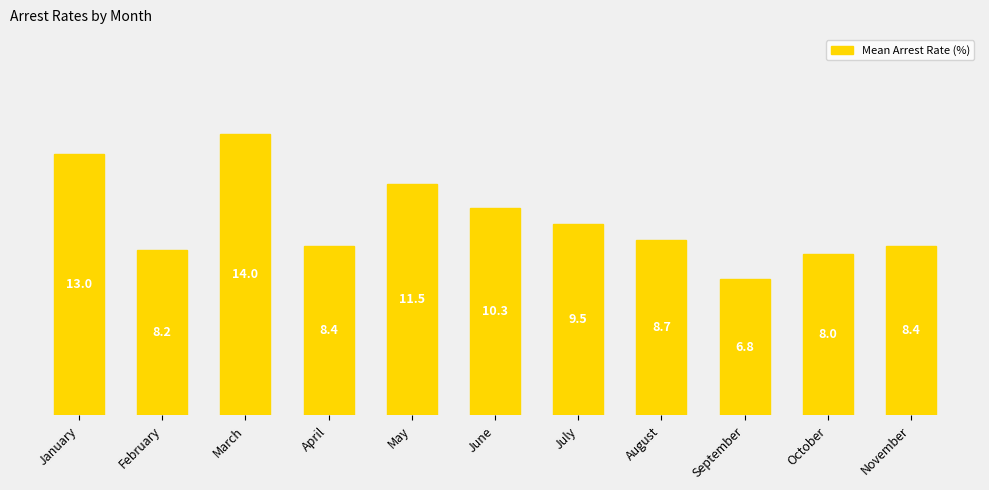

At which label does the data first exceed 8?

January